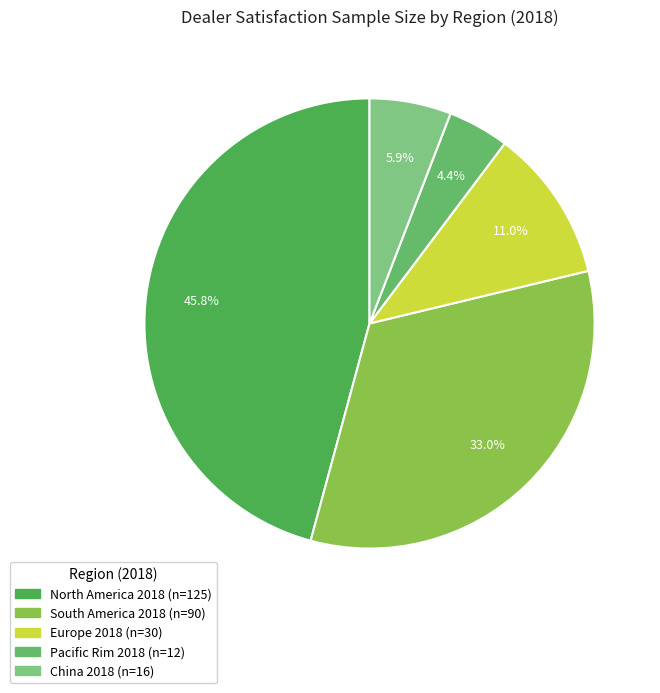

Which has a higher value, Pacific Rim 2018 or China 2018?

China 2018